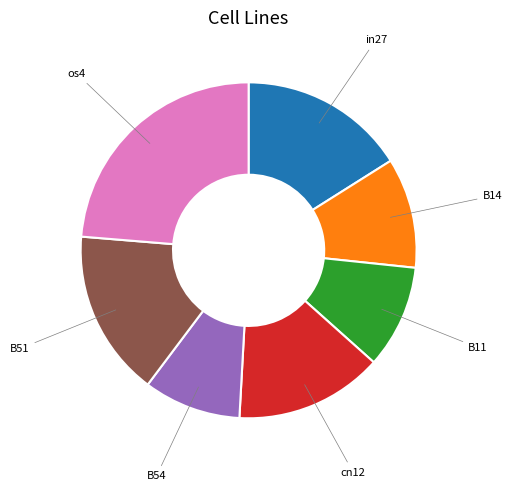

Is there a majority slice in this chart?

No